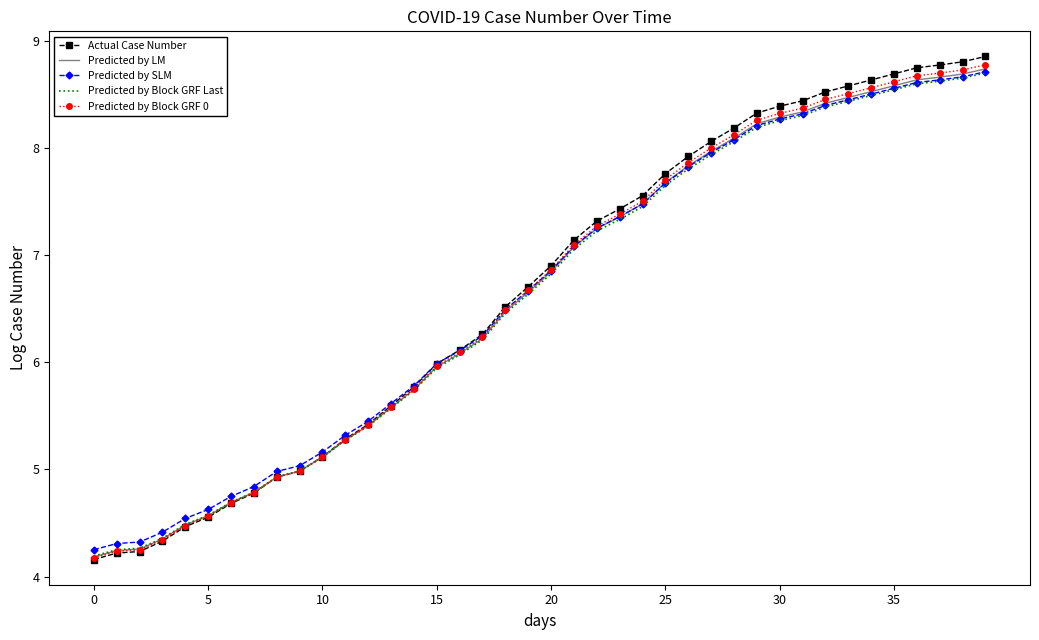

What is the difference between the second highest and minimum values in the Actual Case Number series?

4.6